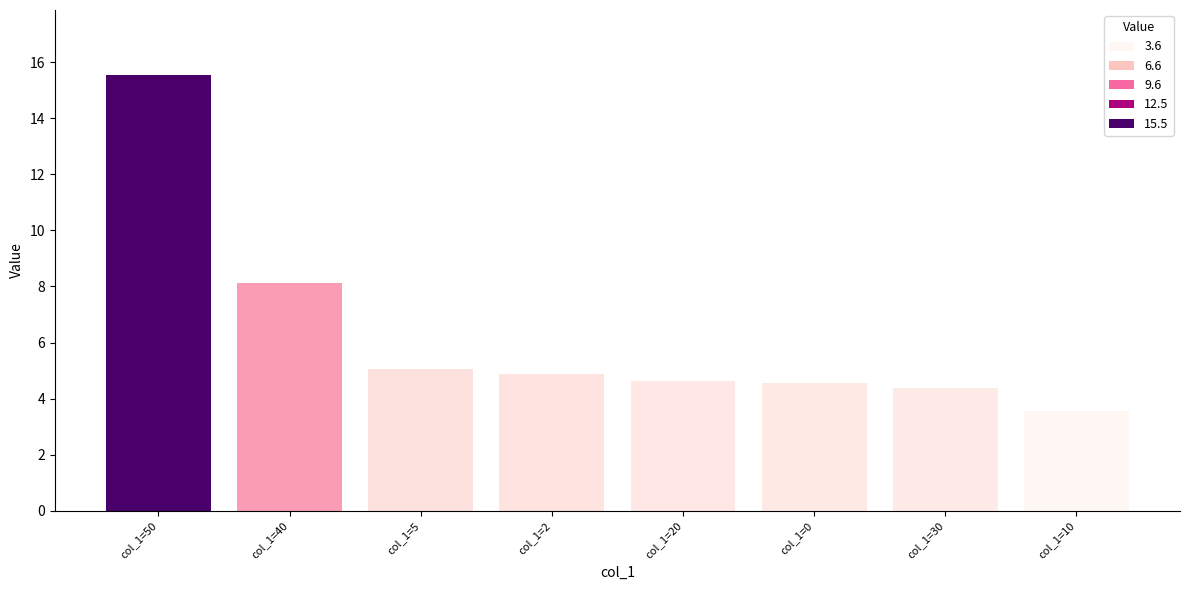

Does the chart contain stacked bars?

No